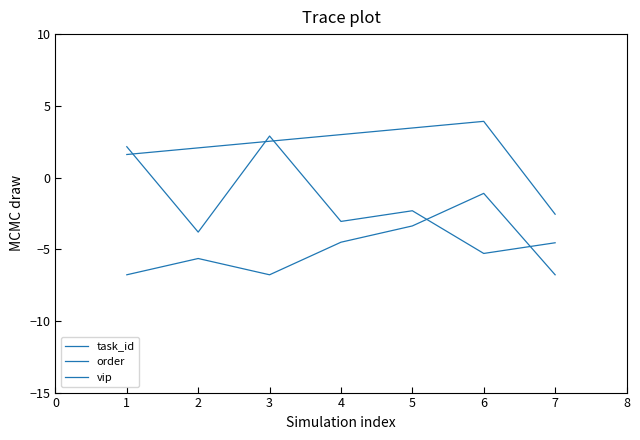

How many lines are shown in the chart?

3